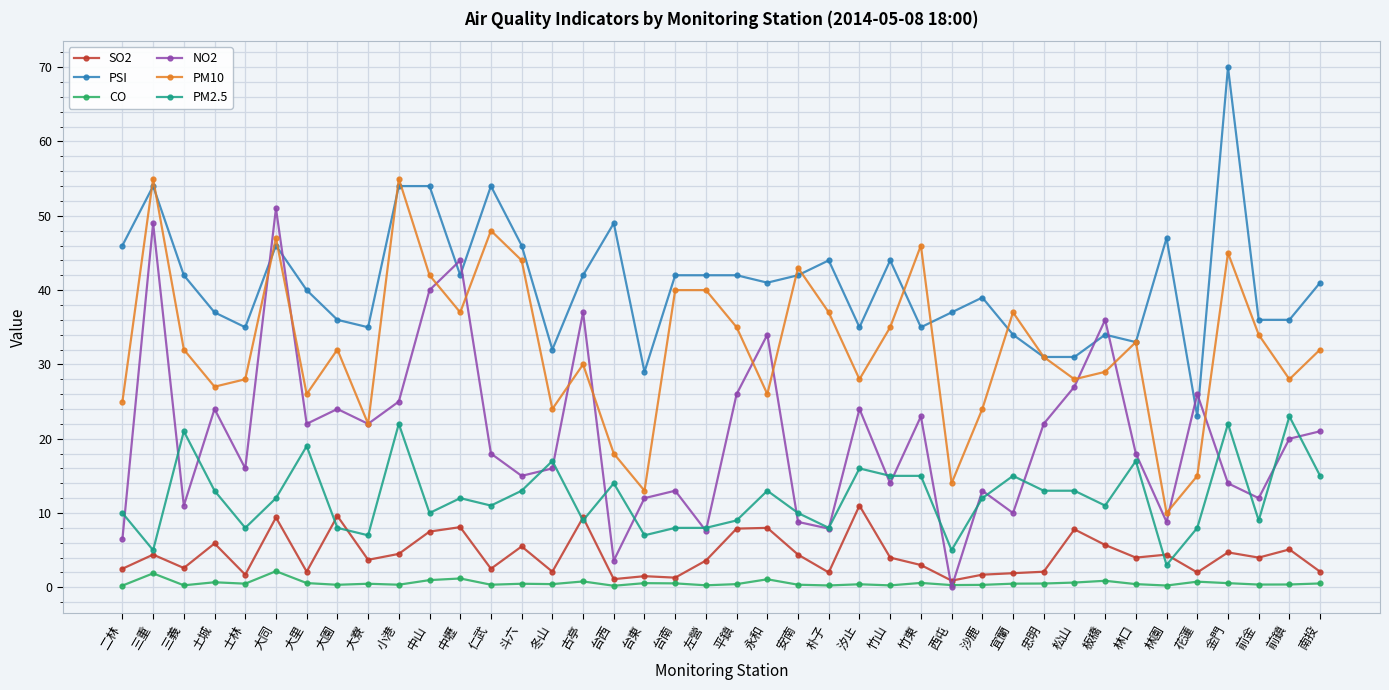

Is it true that PM10 equals 35.0 at 竹山?

True